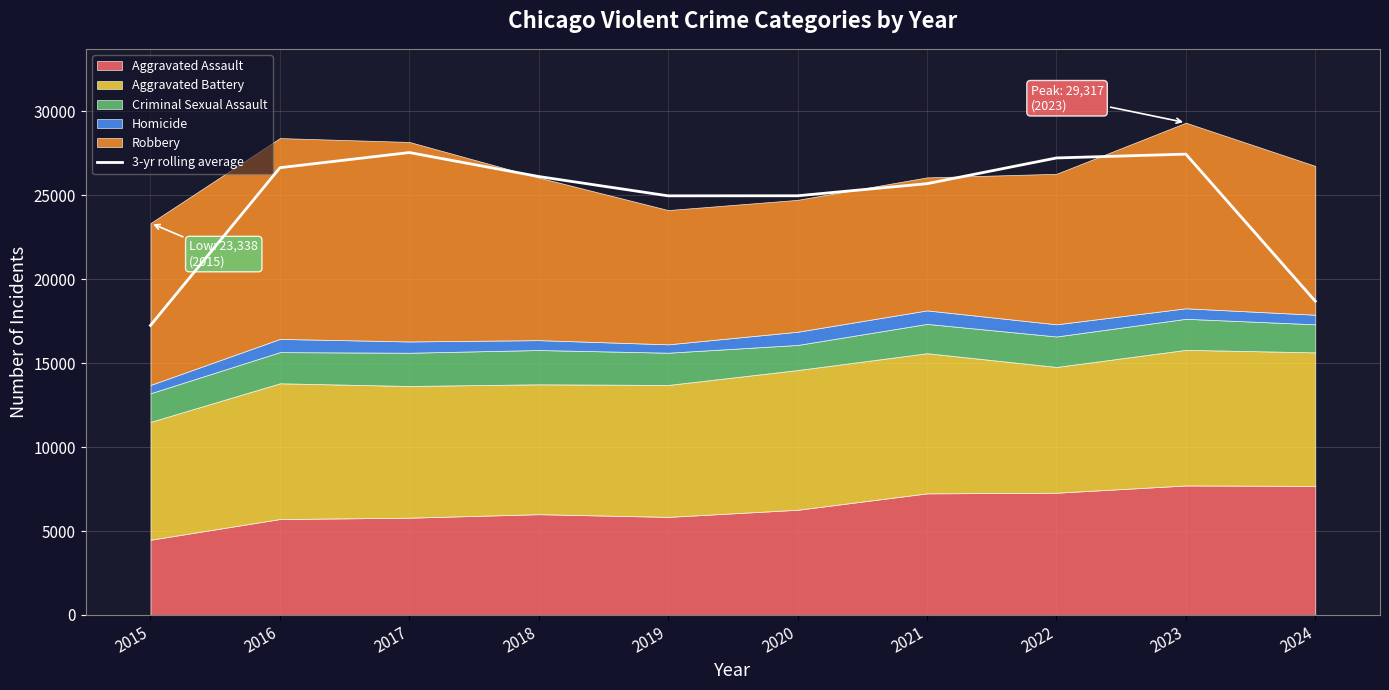

Between 2019 and 2021, which is larger?

2021